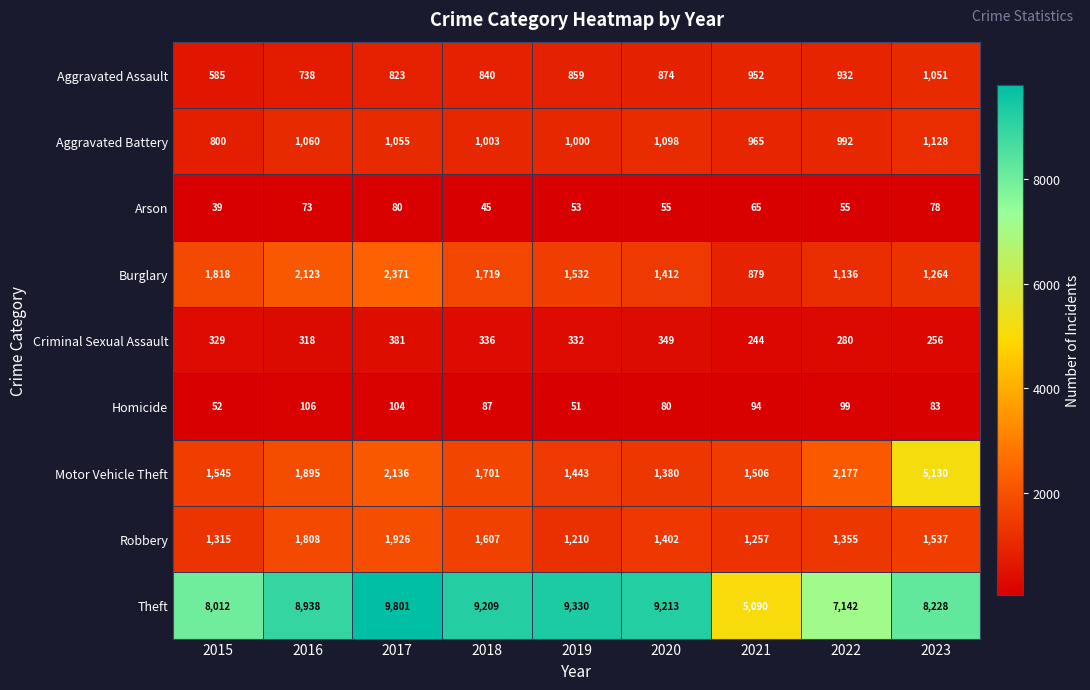

At which label does Motor Vehicle Theft reach its minimum?

2020